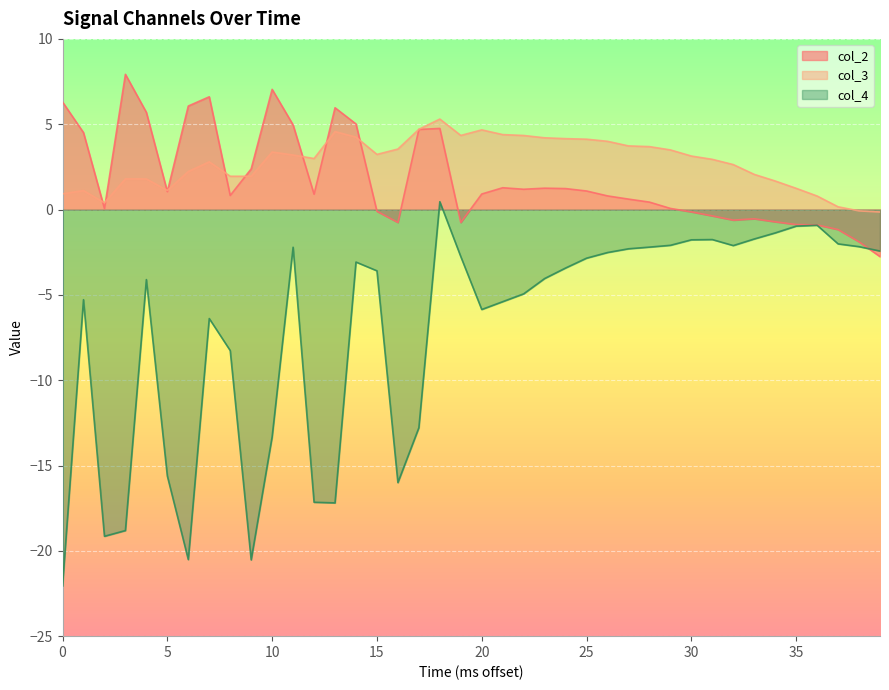

How many interior local peaks does the col_4 series have?

8